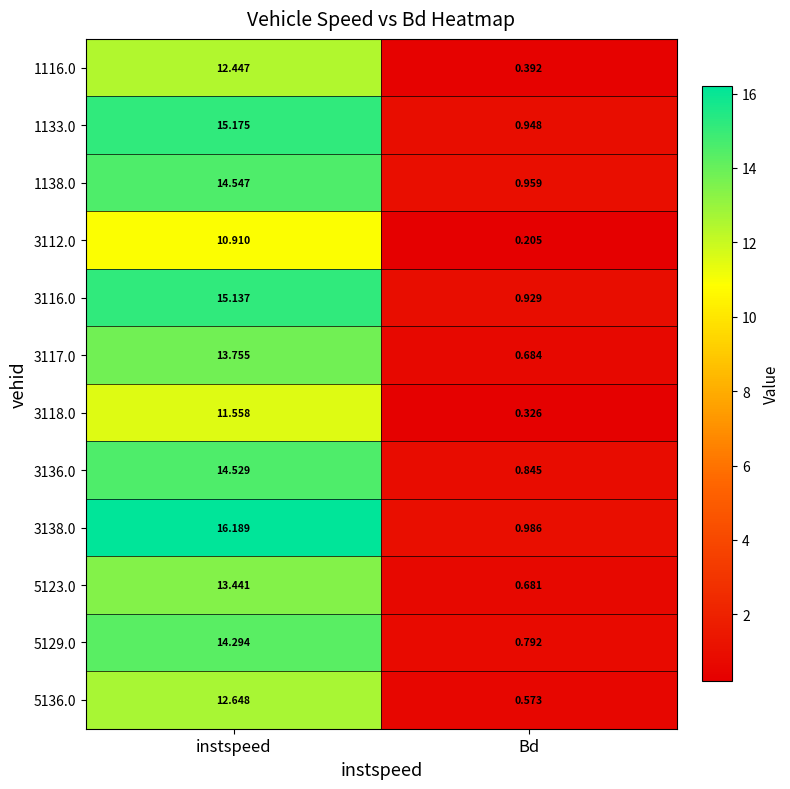

At which label does 1133.0 first exceed 15?

instspeed